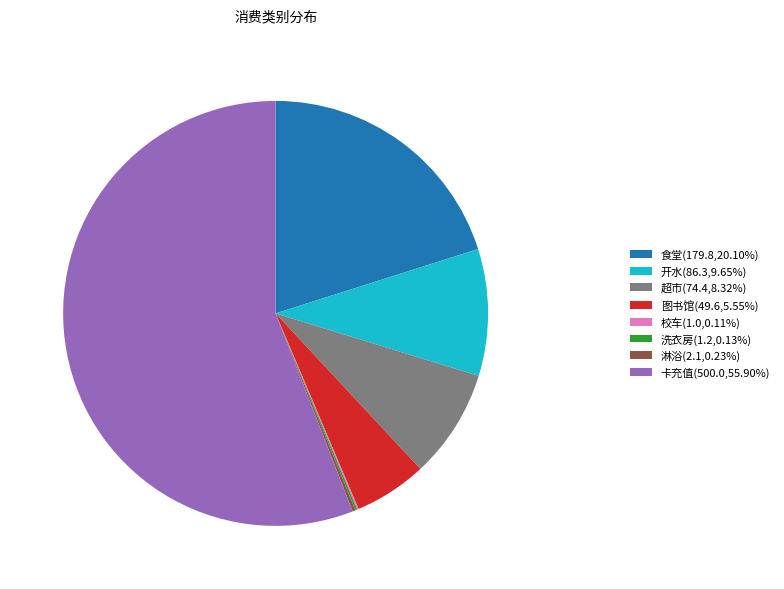

Does any single category account for the majority?

Yes